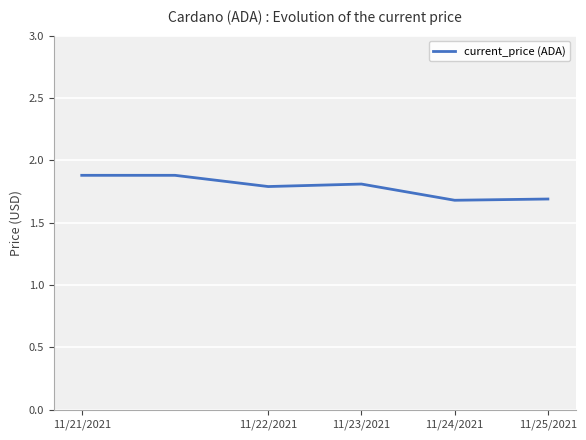

What is the greatest value displayed?

1.9